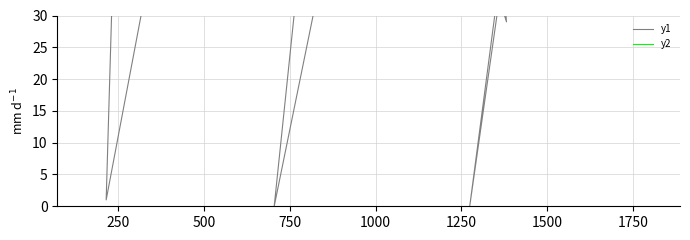

Is it true that y1 equals 186 at 24?

False